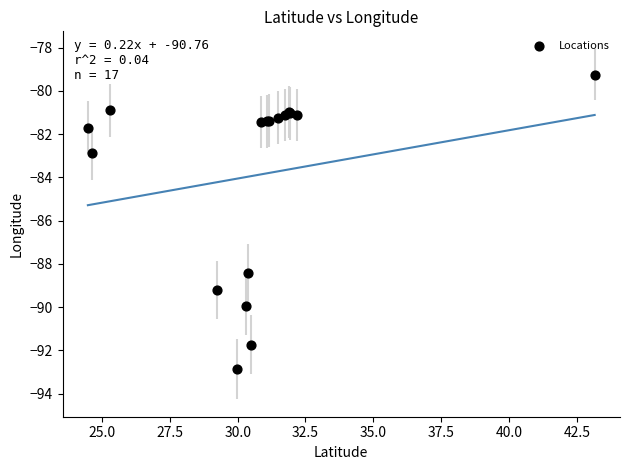

What Y value in the scatter plot is closest to -86?

-88.4